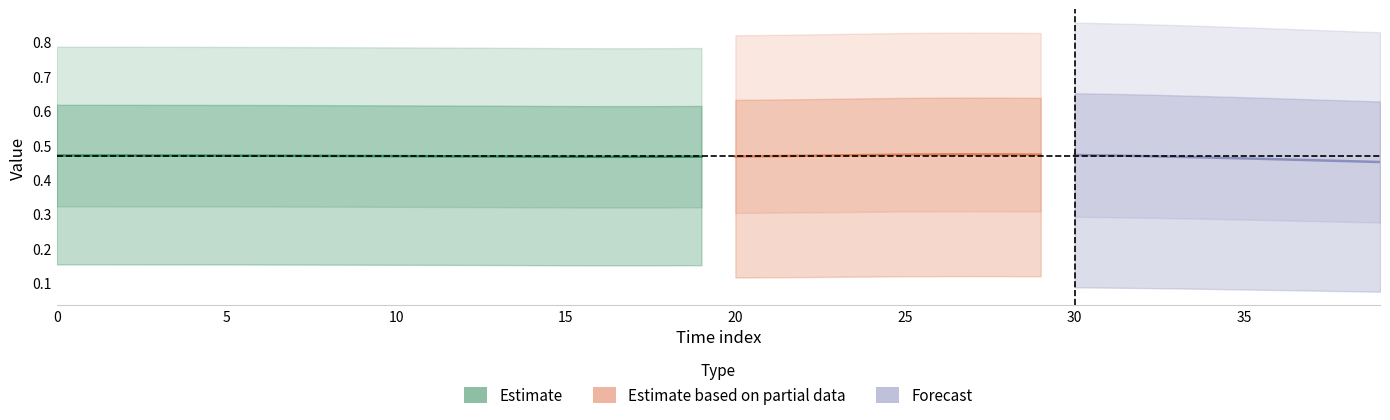

Count the number of data series in this chart.

3